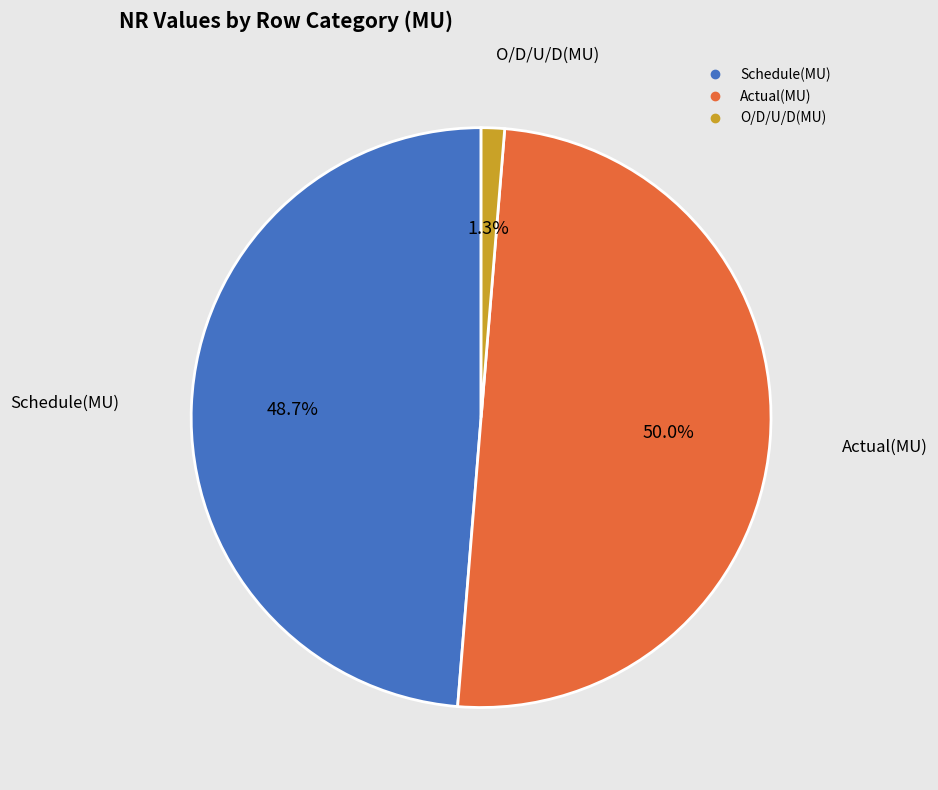

Does O/D/U/D(MU) account for over 50% of the chart?

No